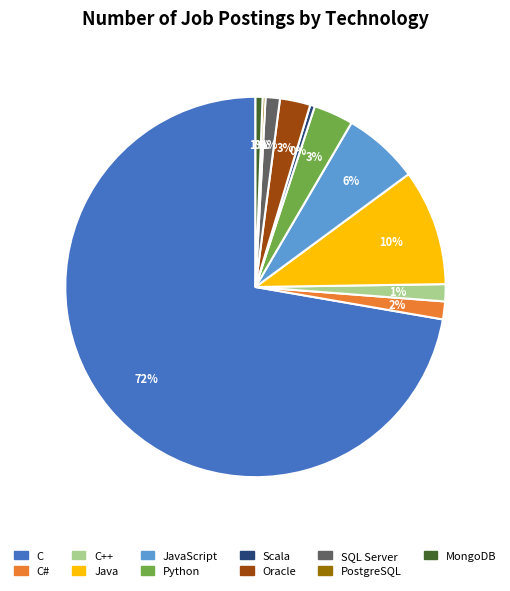

To the nearest percent, what is the average slice percentage?

9%